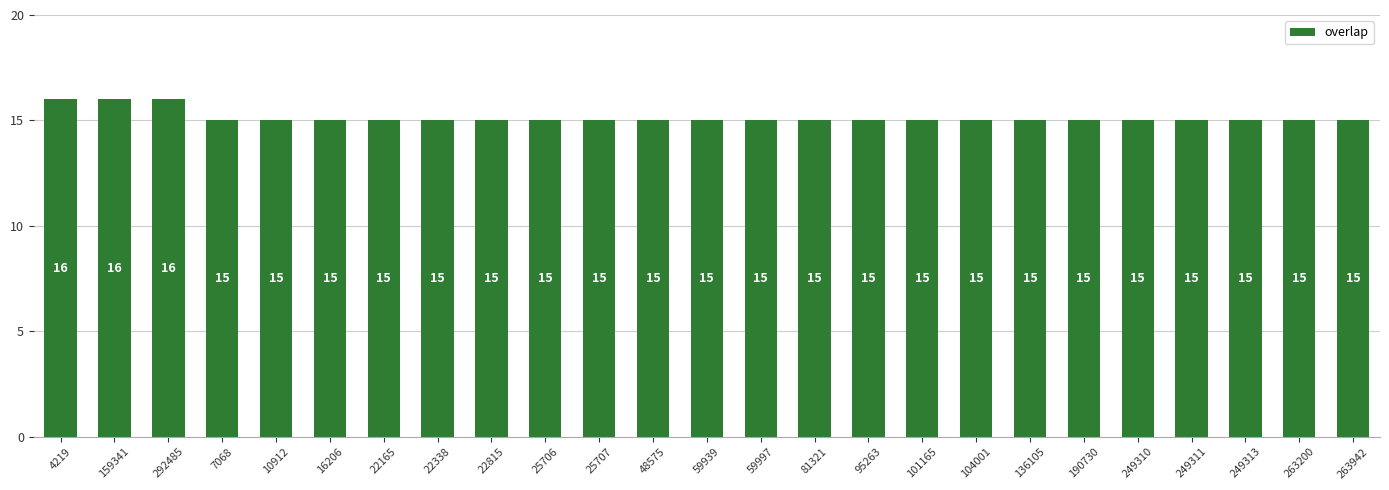

The chart shows a value of 15 at 22815. True or false?

True